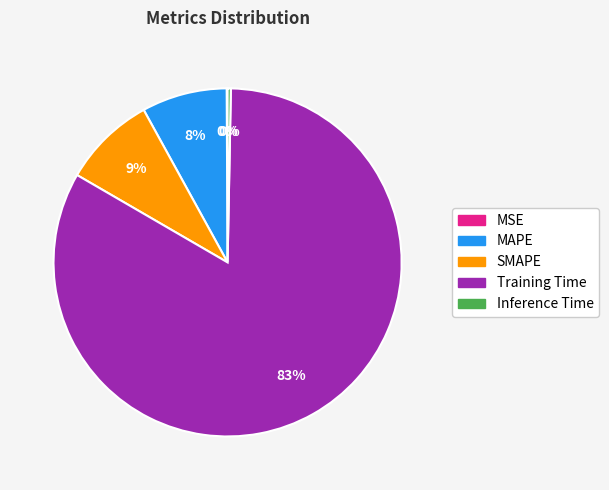

Which slice is the largest?

Training Time